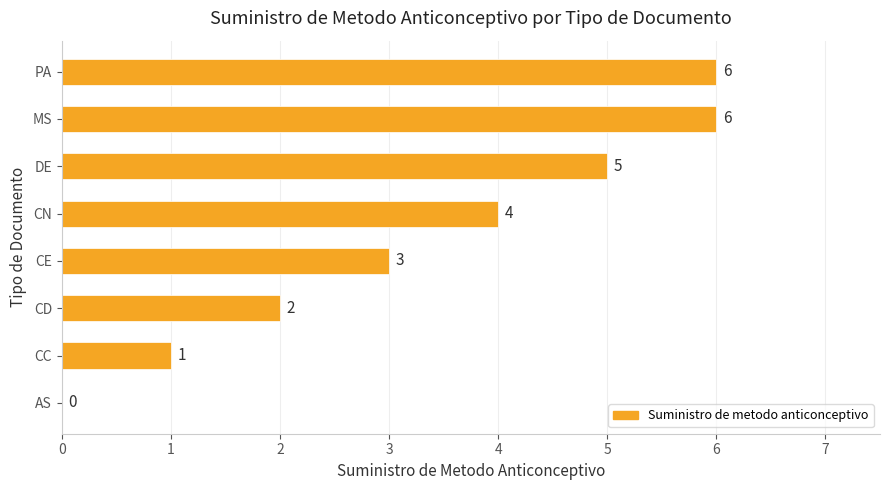

The value at PA is 8. True or false?

False